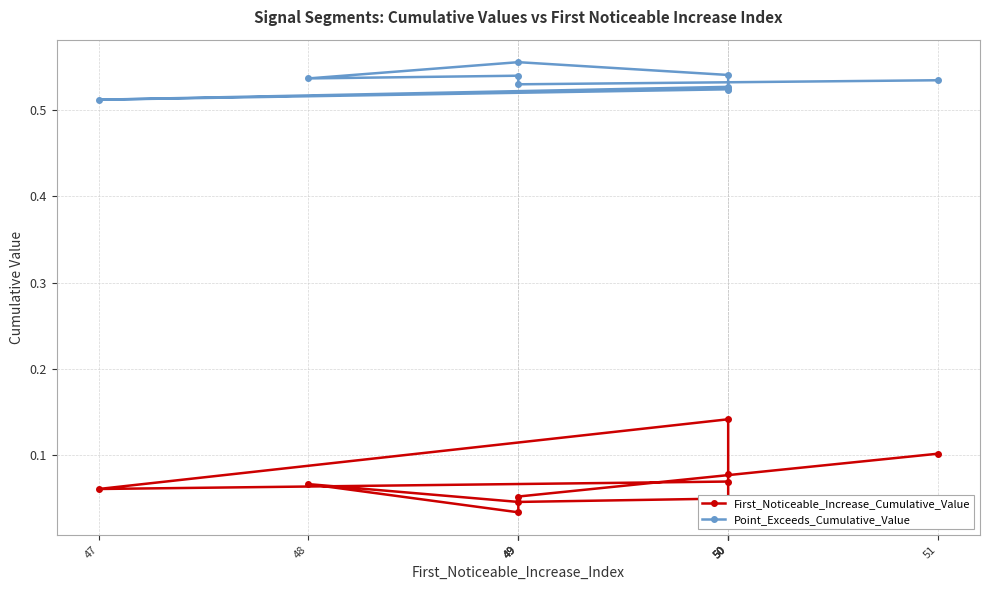

Which series has the widest spread of values?

First_Noticeable_Increase_Cumulative_Value